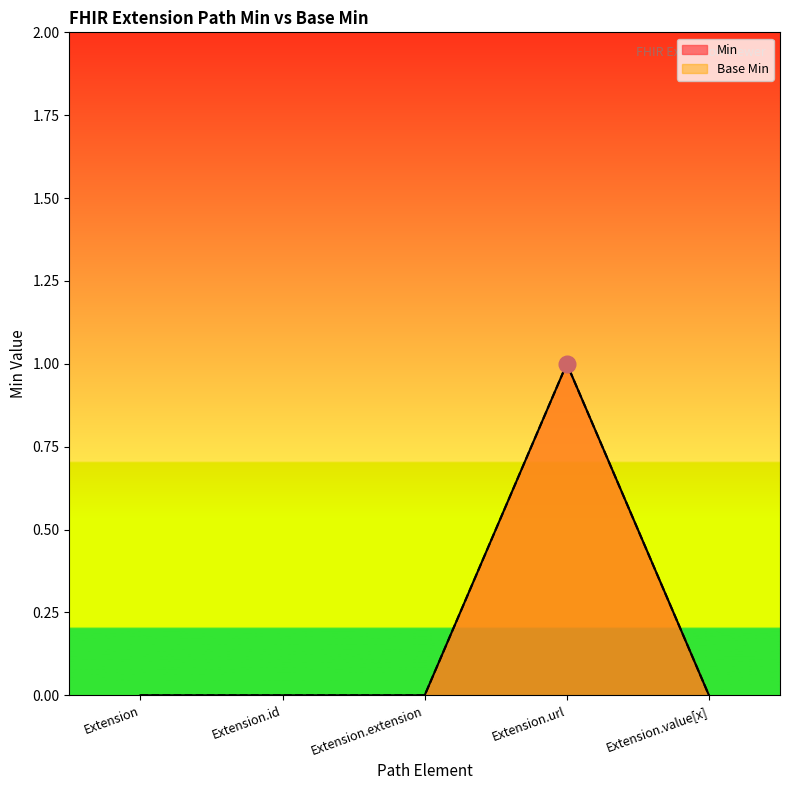

What is the sum of all Min values?

1